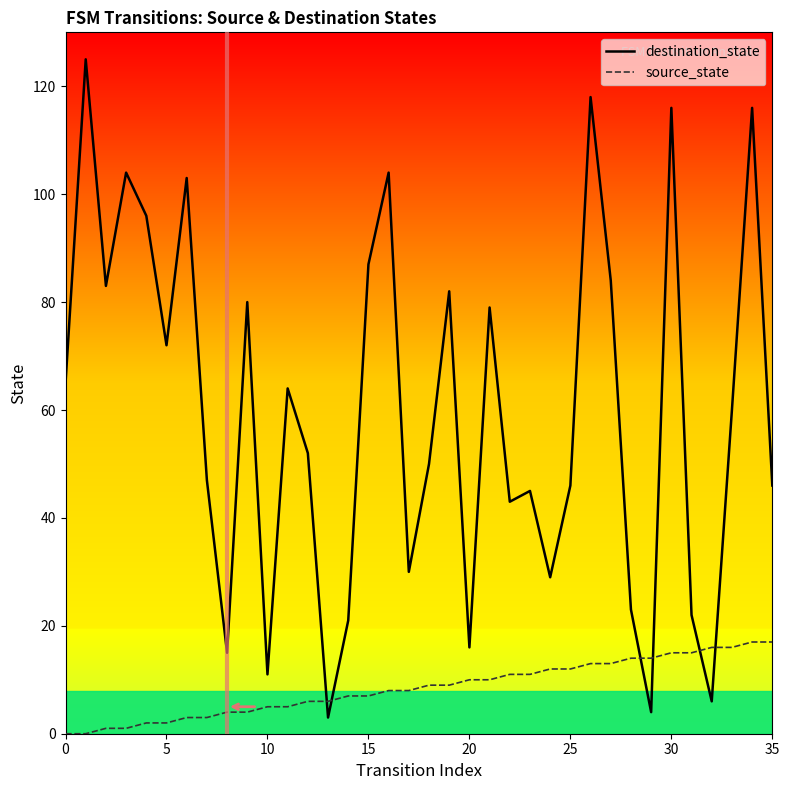

What is the difference between the highest and lowest values at 32?

10